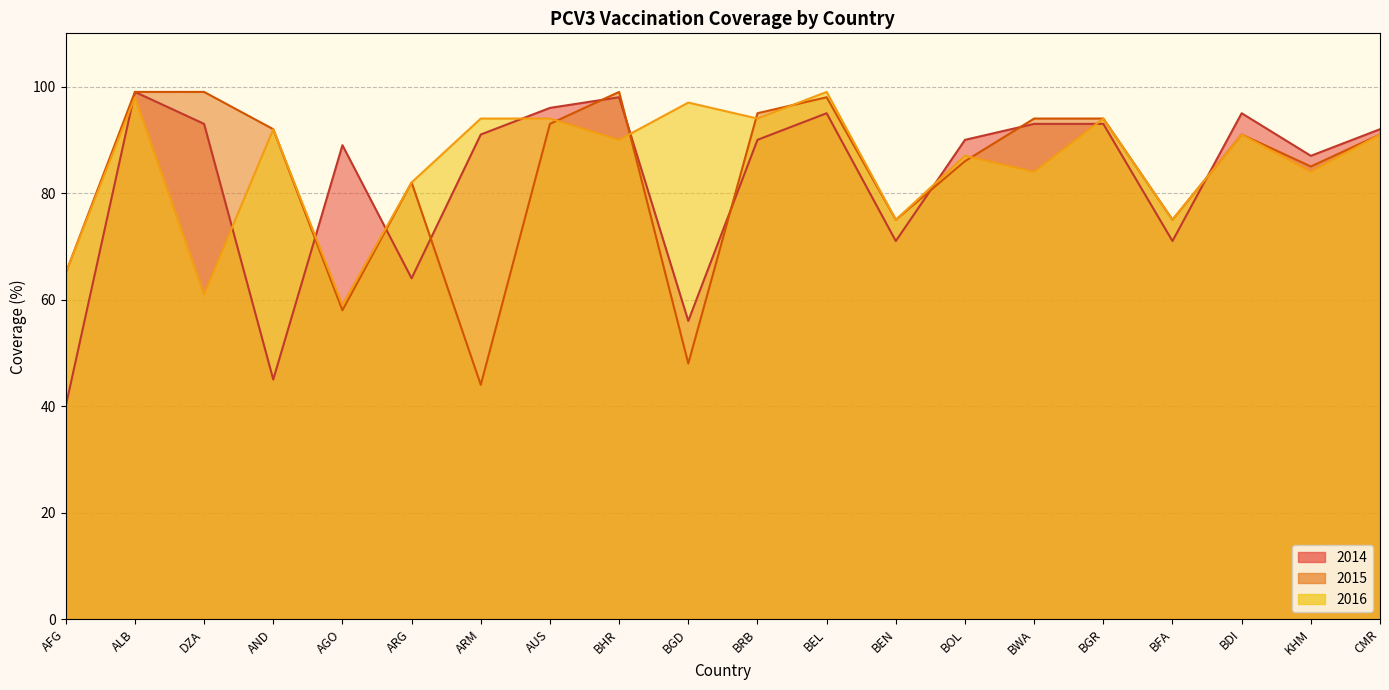

List the series in order of their peak value, highest first.

2016, 2015, 2014